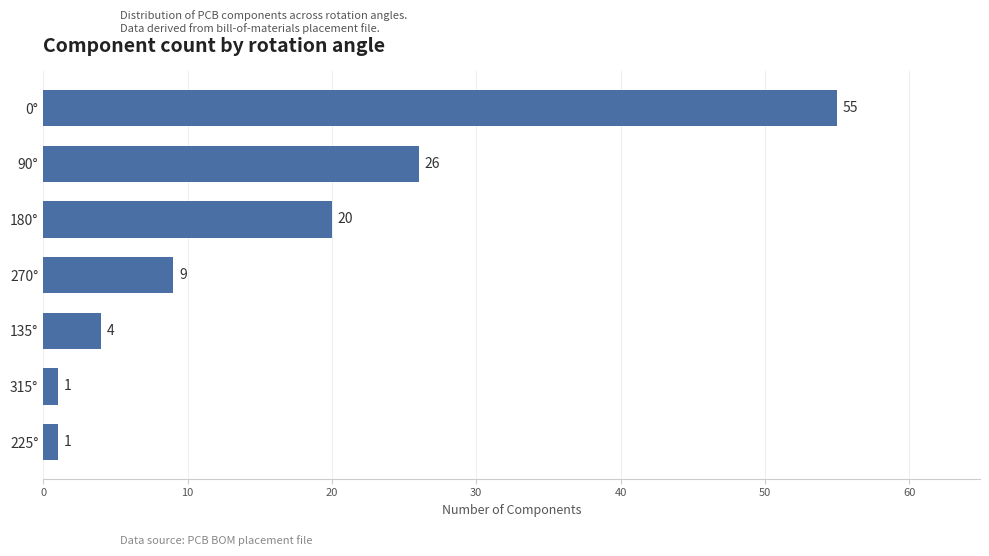

Count the number of categories in the chart.

7